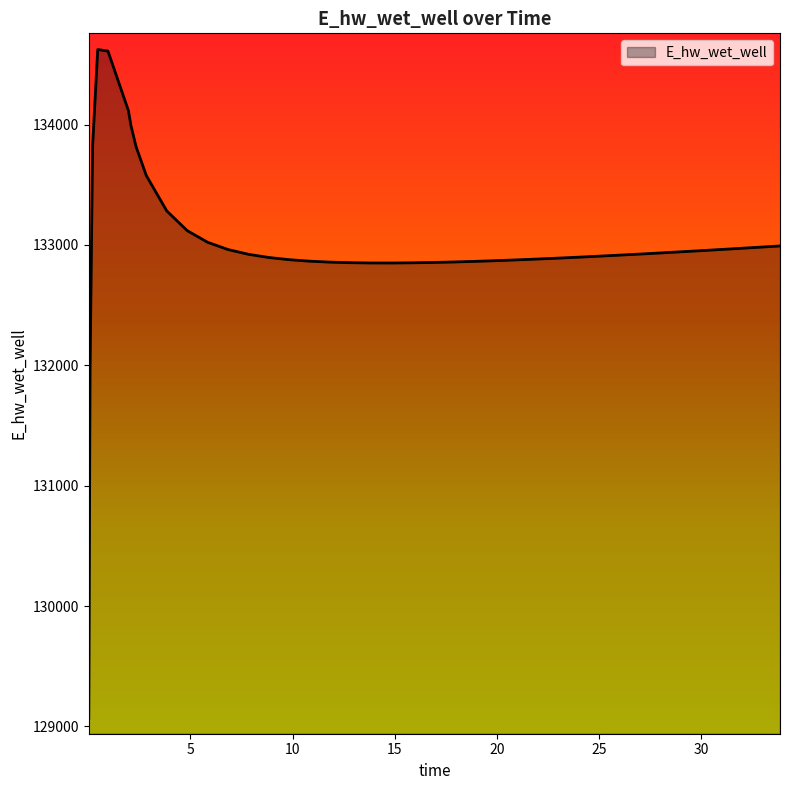

What is the difference between the maximum and minimum values?

5554.4